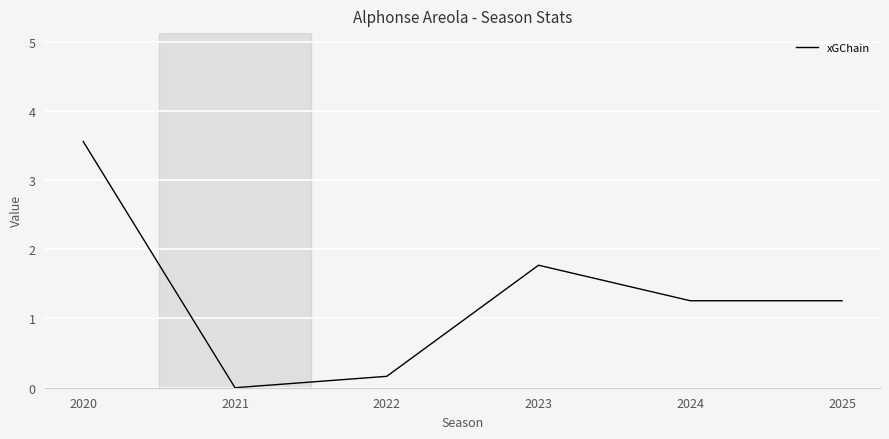

Is it true that the value at 2024 is 1.3?

True